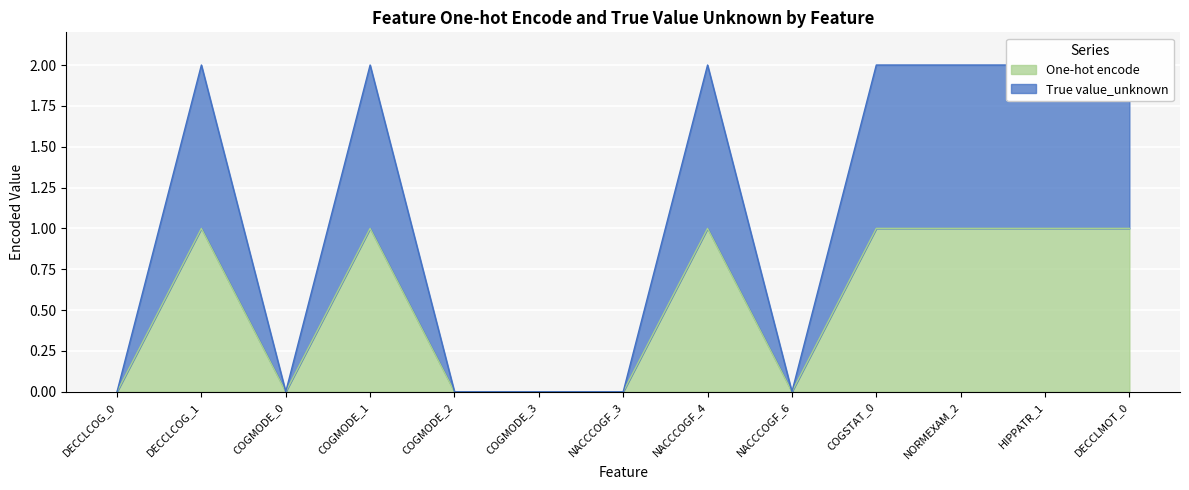

What is the sum of the One-hot encode values at NORMEXAM_2 and COGMODE_1?

2